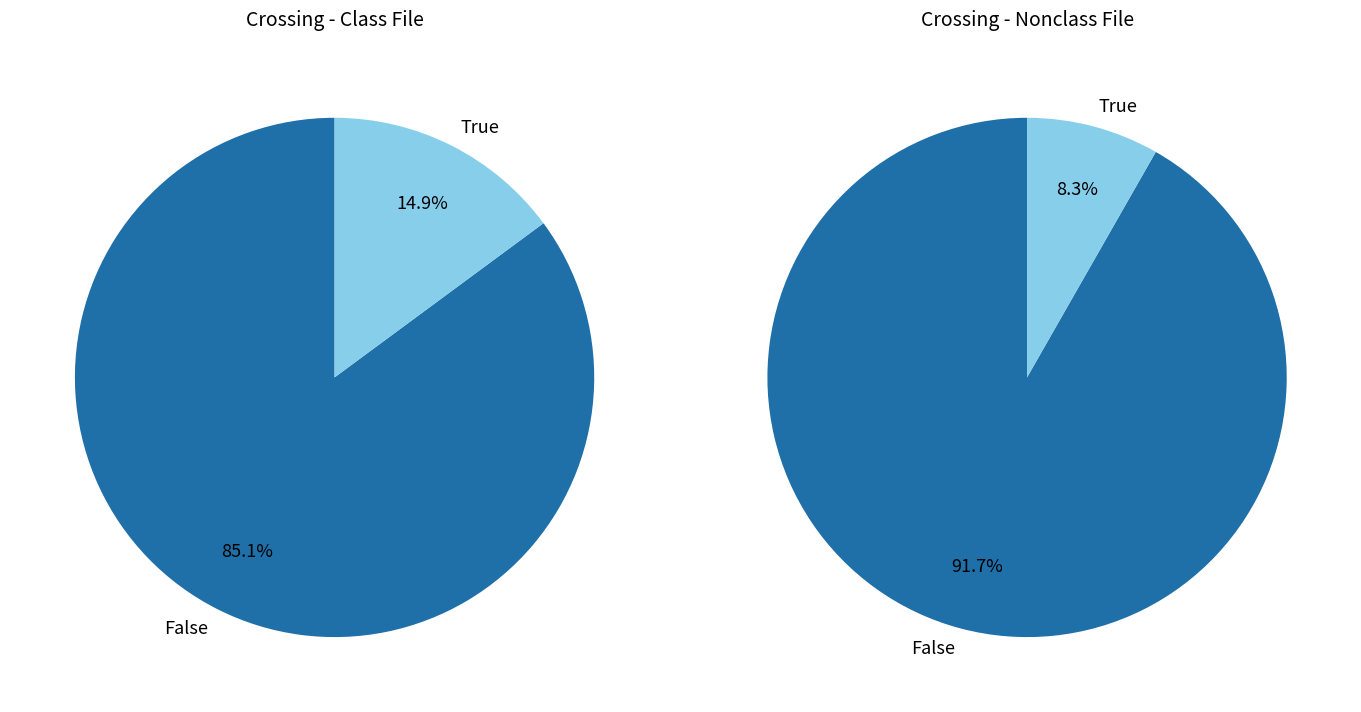

Combined, do 14 and 9 account for over 50%?

No